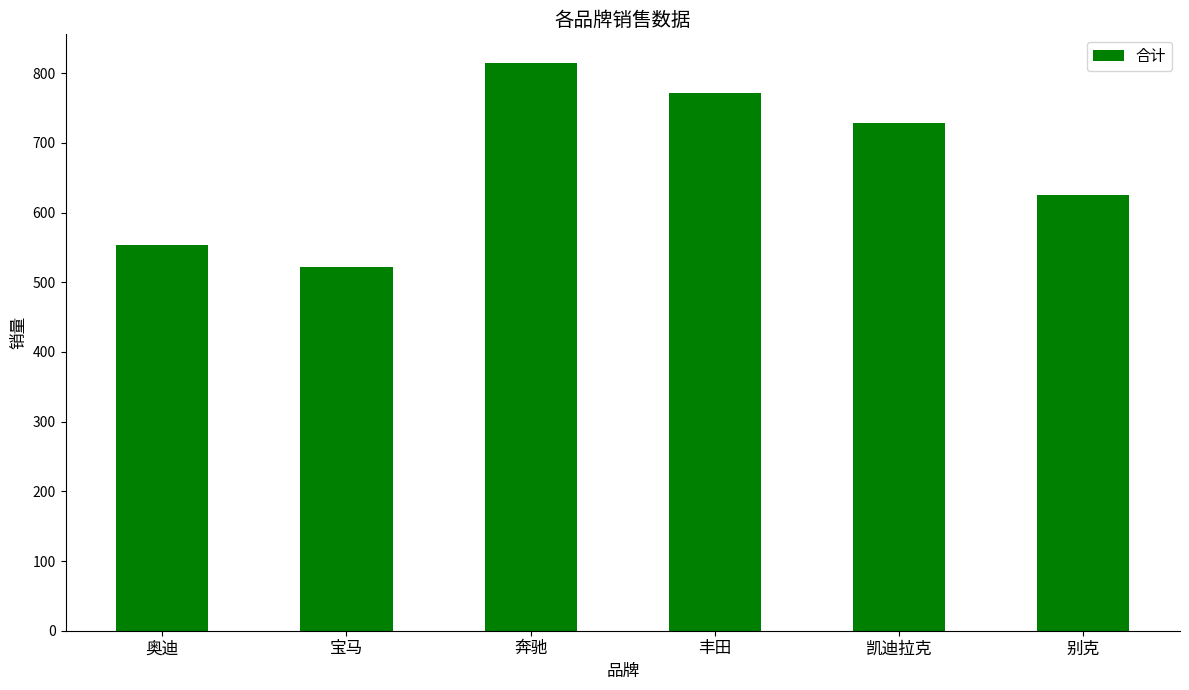

Where does the data first go above 728?

奔驰